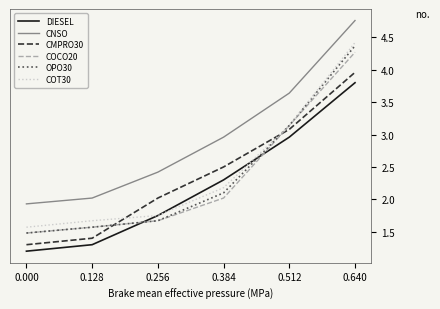

How many distinct data groups are displayed?

6